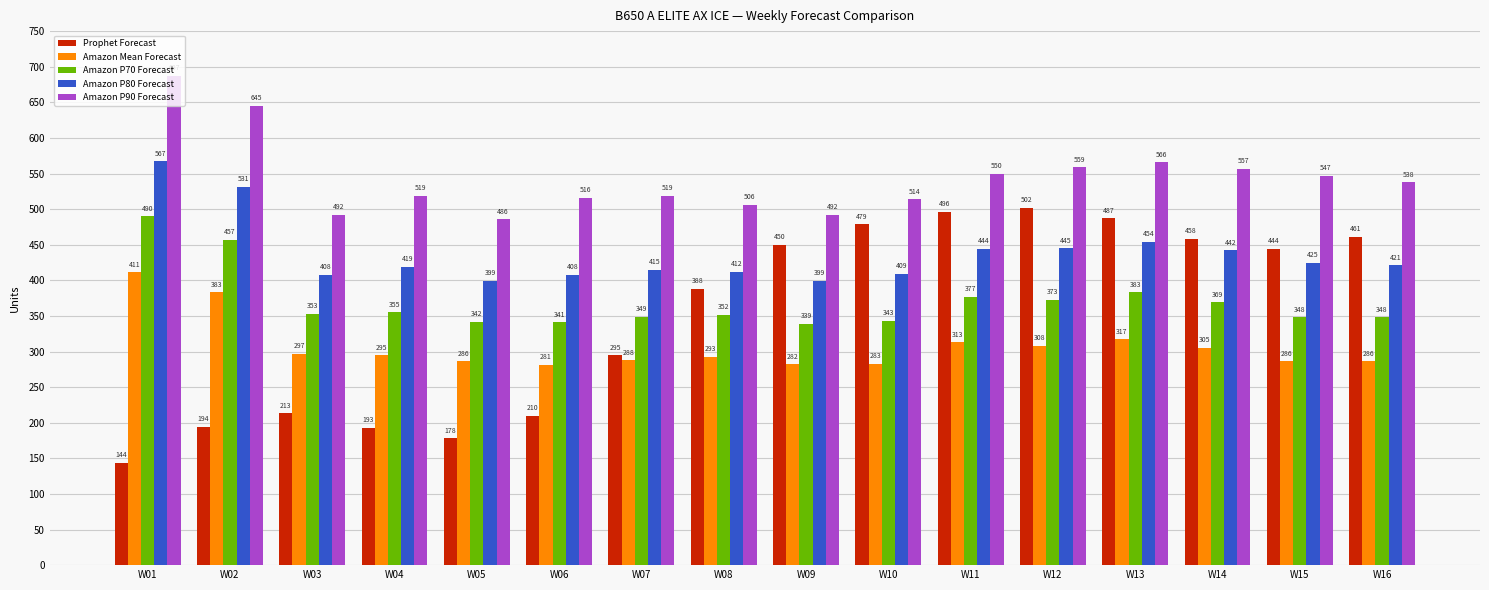

What is the value of the Amazon P70 Forecast bar at the 13th from the left?

383